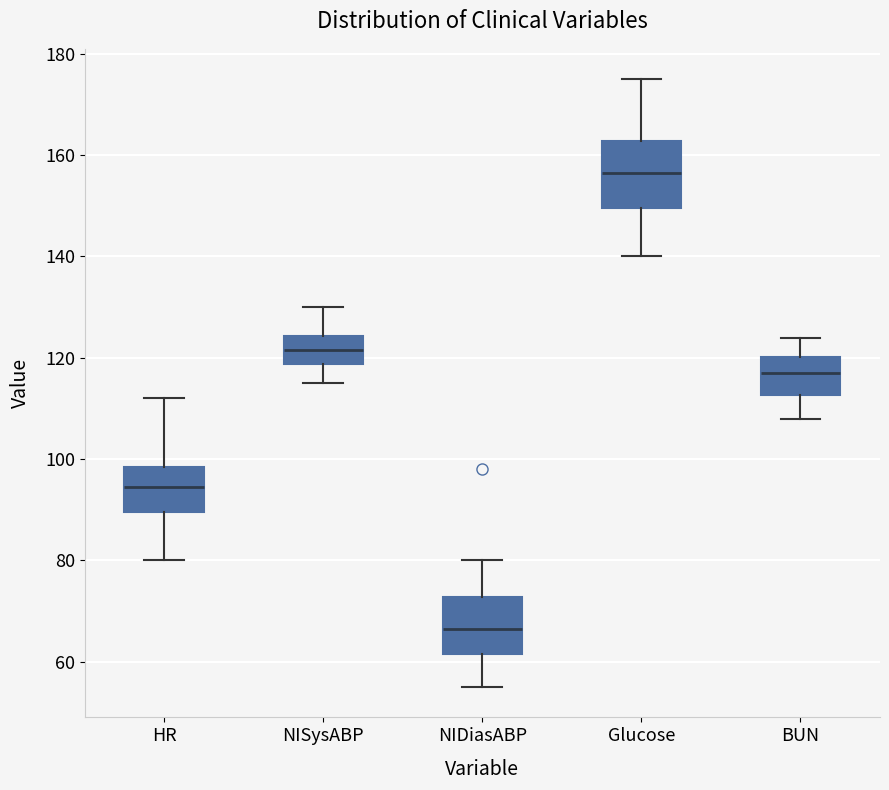

Reading left to right, transcribe this box plot: for each box, give where its median line is, the range the box spans, and where its two whiskers end, as read against the y-axis. The values are not printed on the chart, so give them approximately, as read against the axis.

HR: median 94, box 90 to 98, whiskers 80 to 112
NISysABP: median 122, box 118 to 124, whiskers 116 to 130
NIDiasABP: median 66, box 62 to 72, whiskers 56 to 80
Glucose: median 156, box 150 to 162, whiskers 140 to 176
BUN: median 118, box 112 to 120, whiskers 108 to 124